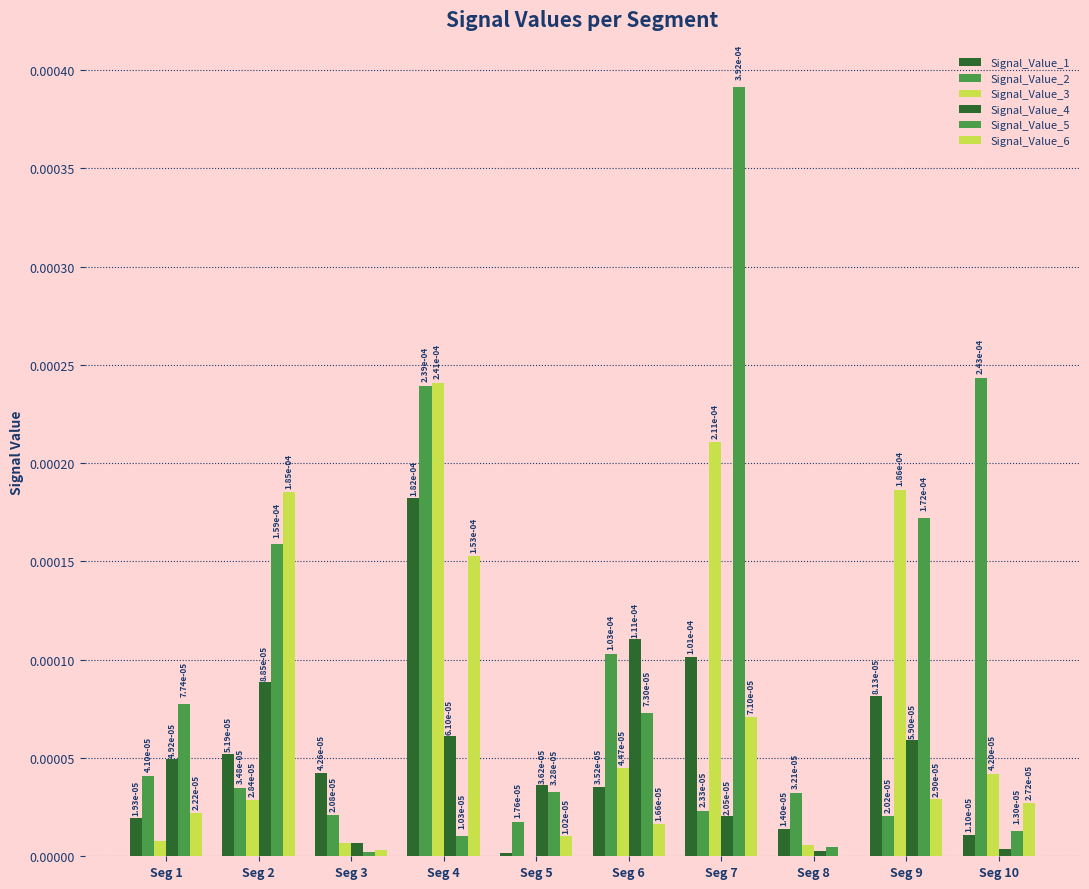

The value of Signal_Value_1 at Seg 6 is 0.0. True or false?

False